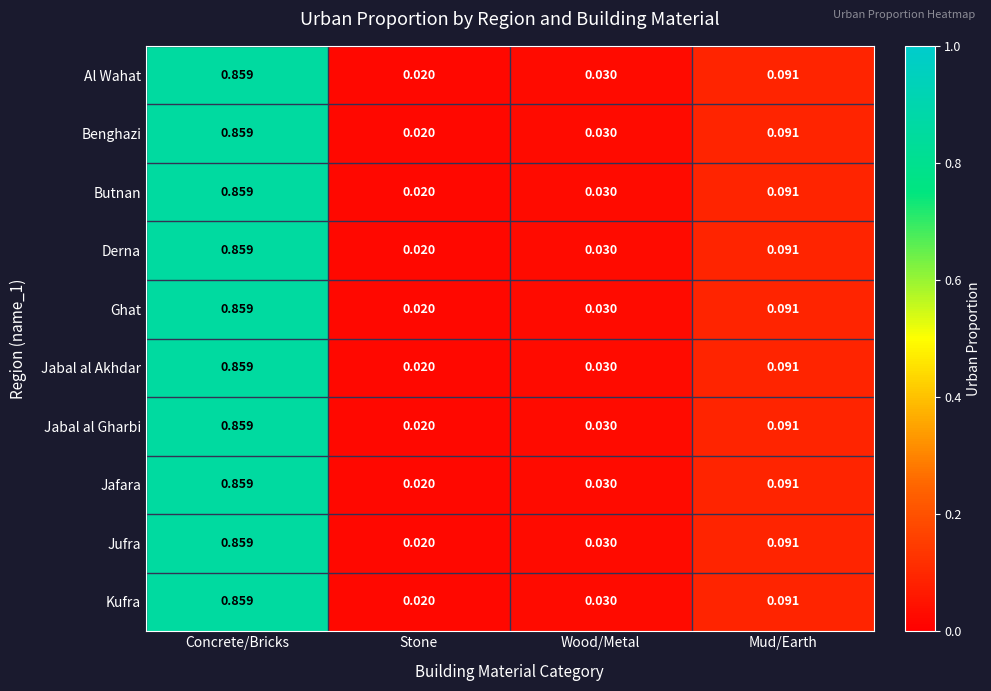

Where is Al Wahat nearest to the value 0?

Stone